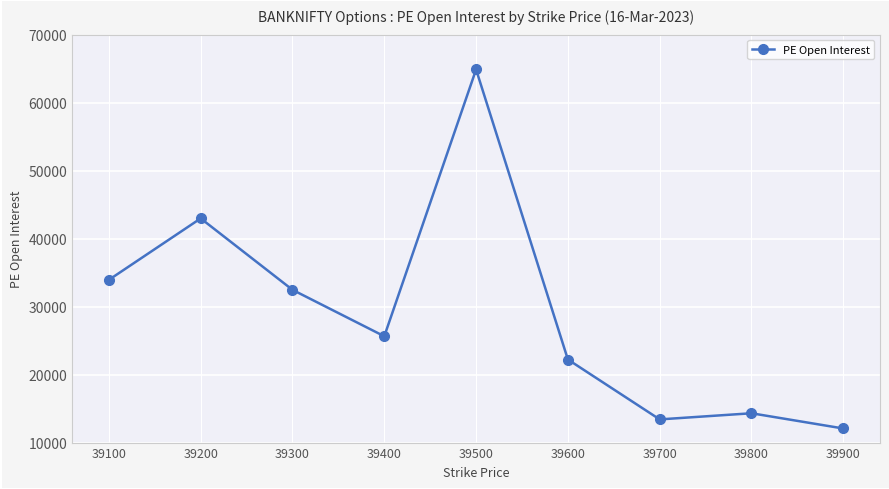

Read the value at 39800, to the nearest 10.

14310